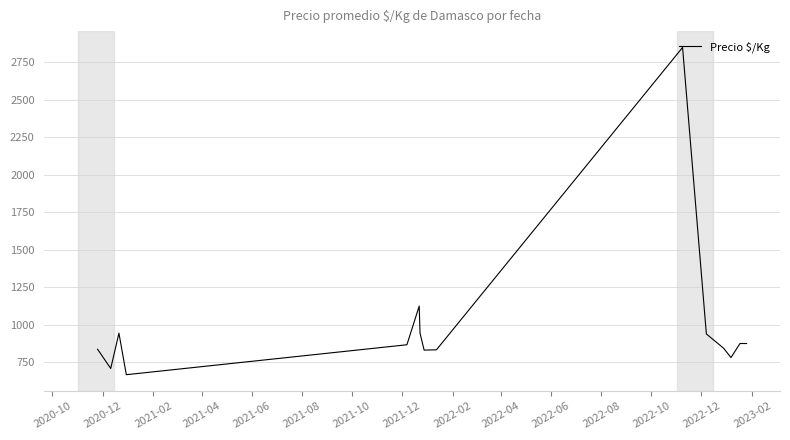

What is the smallest value displayed?

667.0